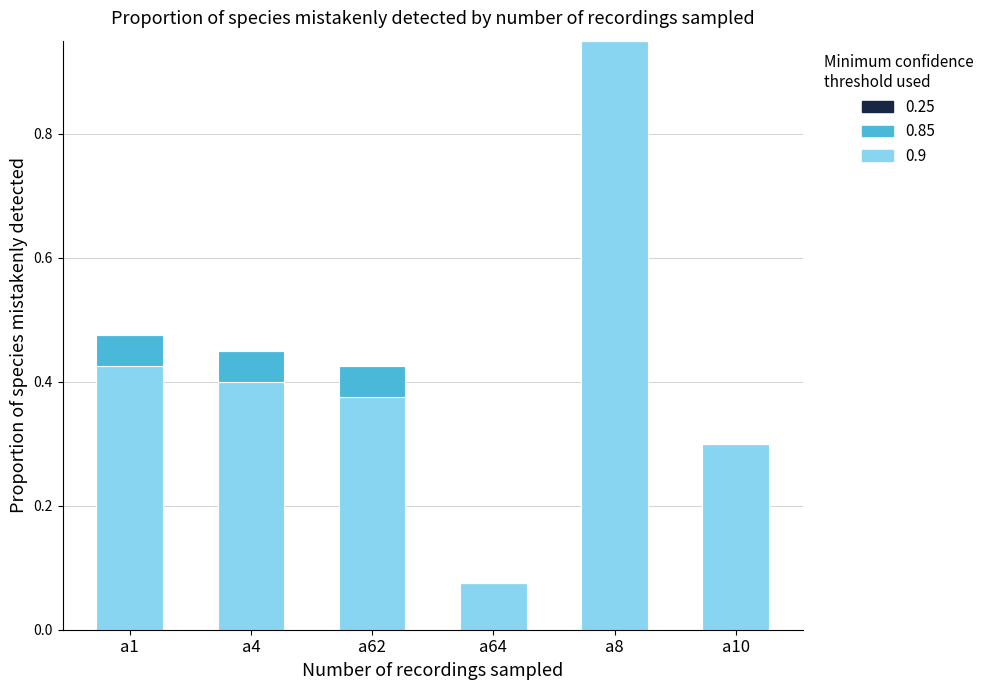

What is the total value across all series at a1?

0.5